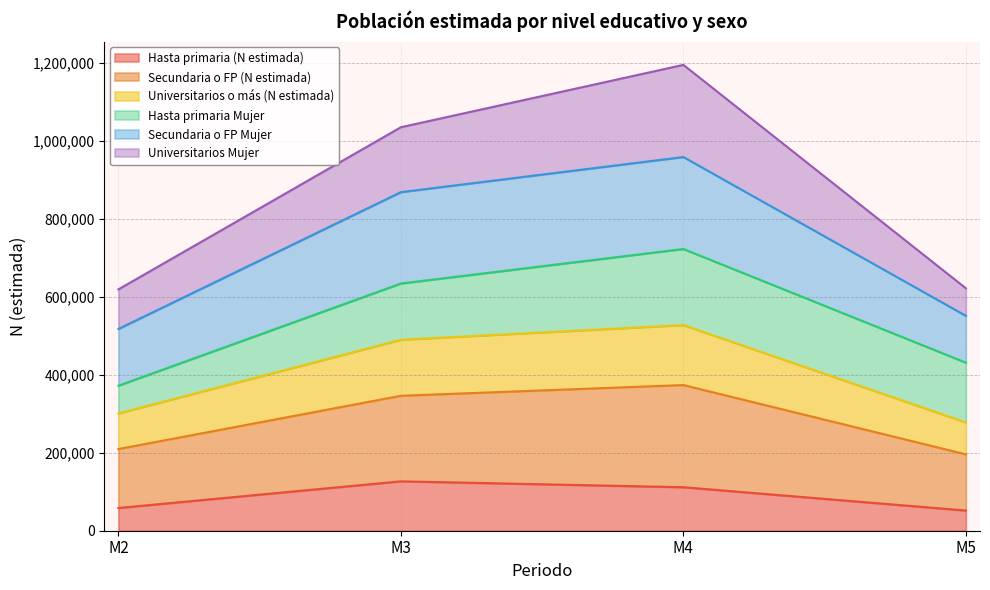

What is the lowest value of the Hasta primaria (N estimada) series?

51789